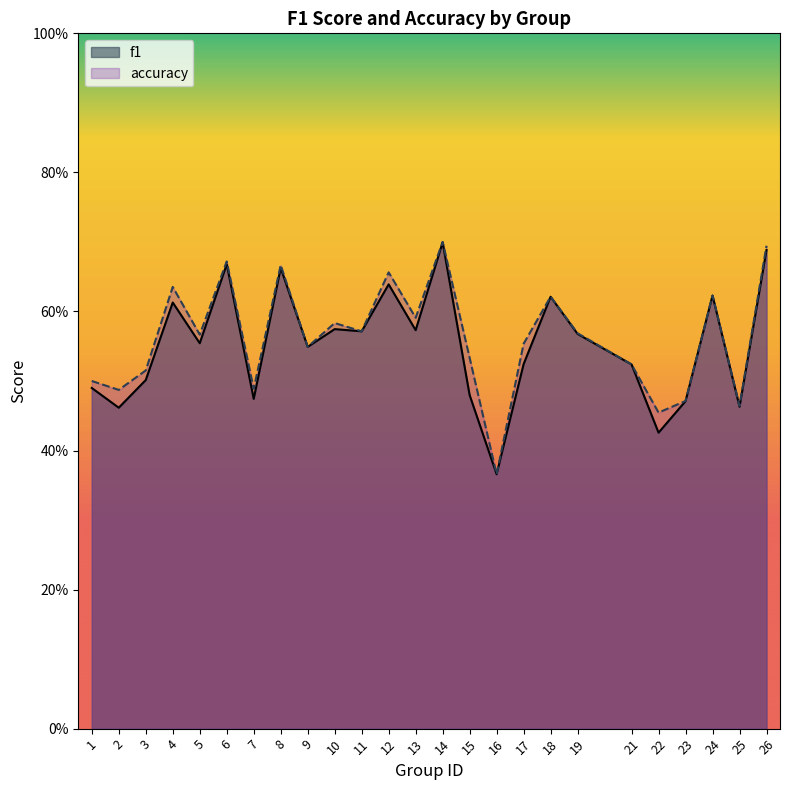

Rank the categories by accuracy value from highest to lowest.

14, 26, 6, 8, 12, 4, 24, 18, 13, 10, 11, 19, 5, 17, 9, 15, 21, 3, 1, 7, 2, 23, 25, 22, 16